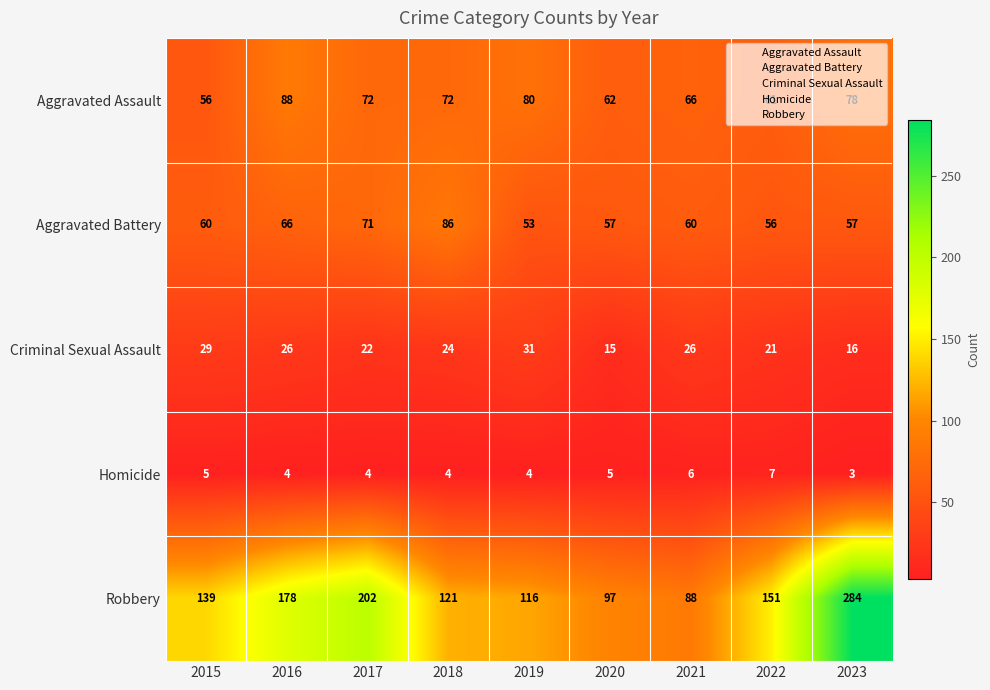

The value of Robbery at 2016 is 178. True or false?

True